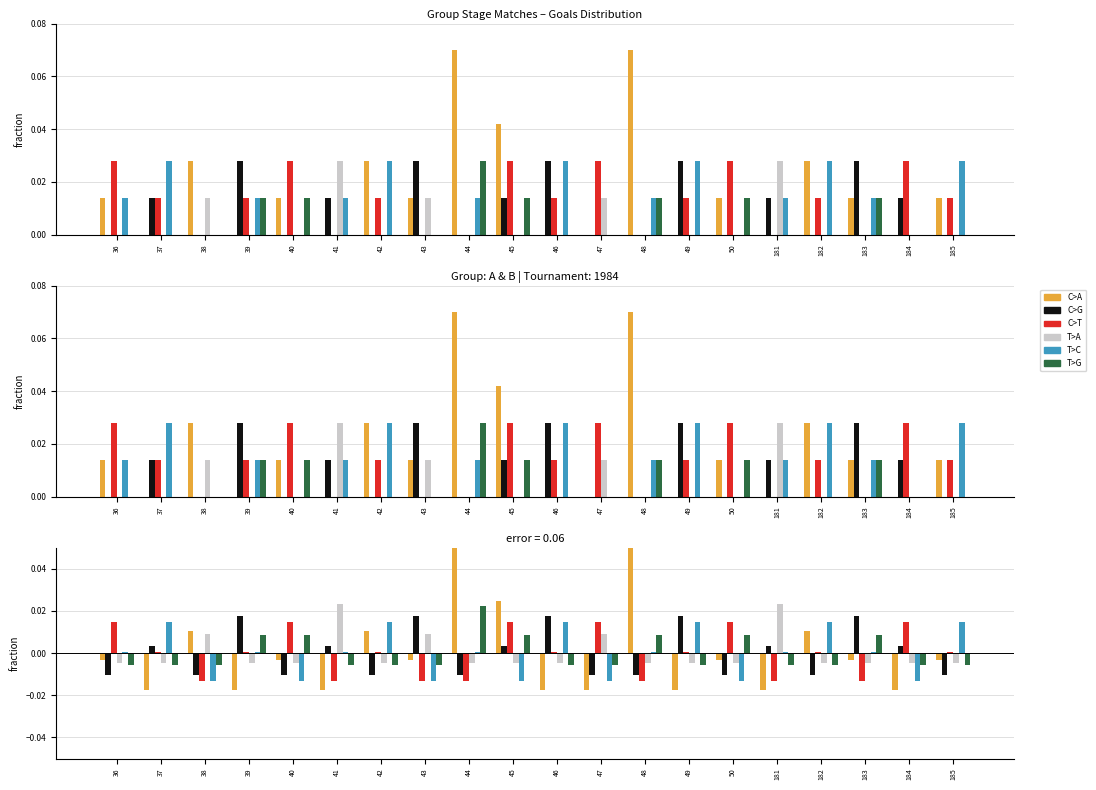

At how many categories does at least one series exceed 0?

20